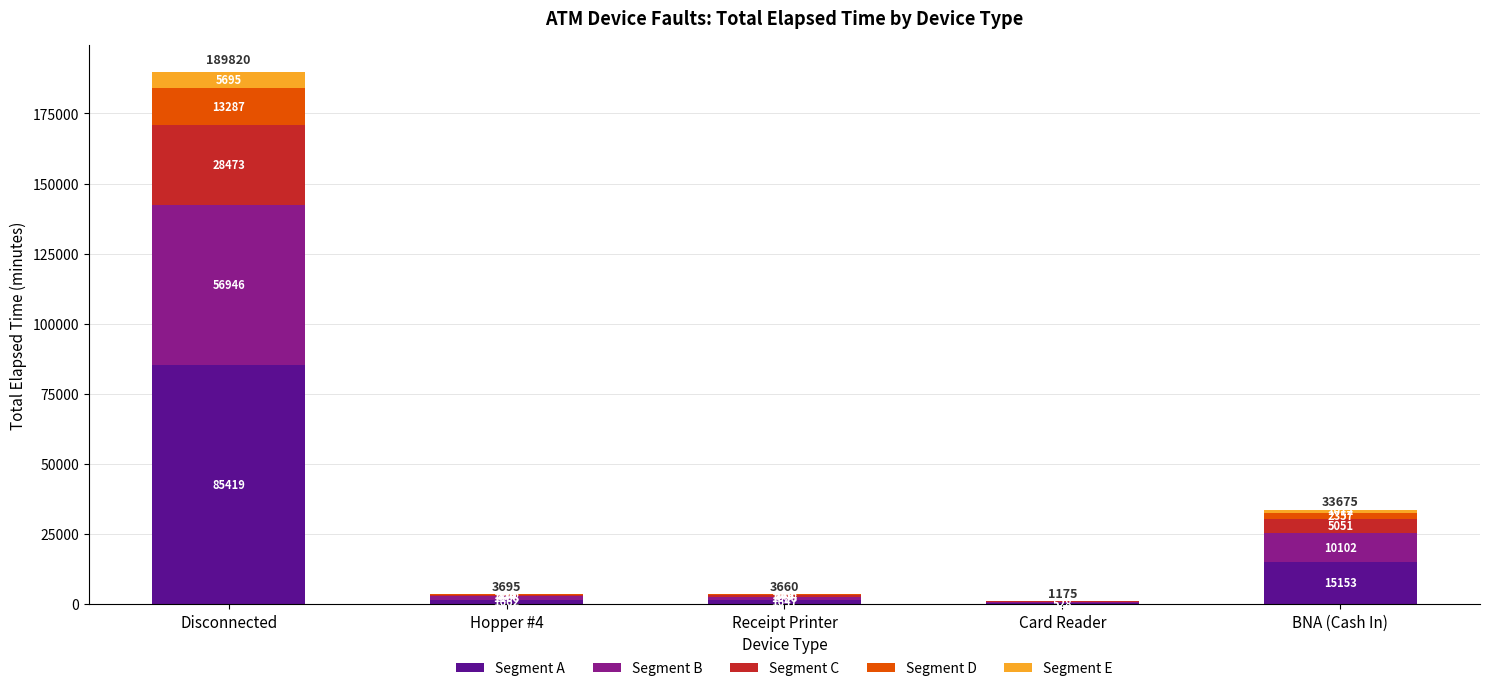

Reading left to right, what are the values for Segment A?

Disconnected=85419	Hopper #4=1662	Receipt Printer=1647	Card Reader=528	BNA (Cash In)=15153